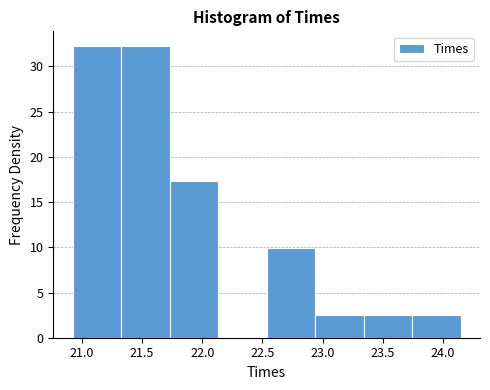

Reading left to right, list every bar in this chart as the range it spans on the x-axis followed by its height. Neither the bar edges nor the heights are printed on the chart, so give them approximately, as read against the axes.

20.90 to 21.35: 32.5
21.35 to 21.75: 32.5
21.75 to 22.15: 17.5
22.15 to 22.55: 0
22.55 to 22.95: 10.0
22.95 to 23.35: 2.5
23.35 to 23.75: 2.5
23.75 to 24.15: 2.5